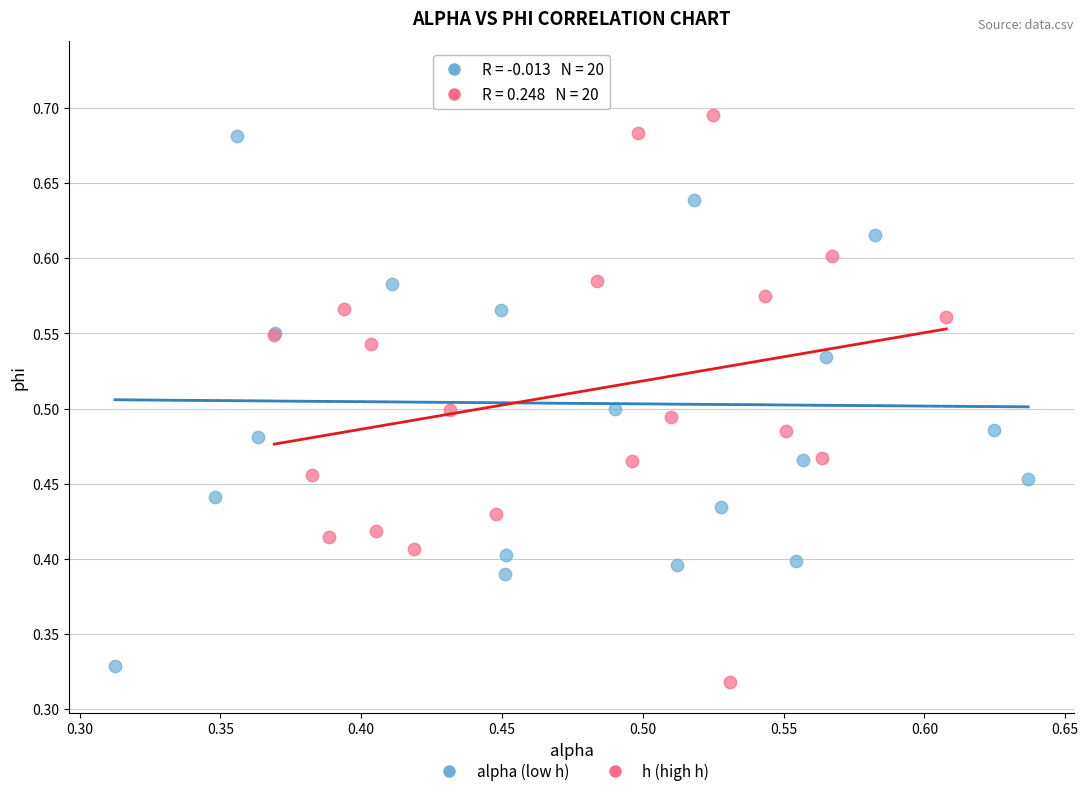

Which series has the widest spread of Y values?

alpha (low h)